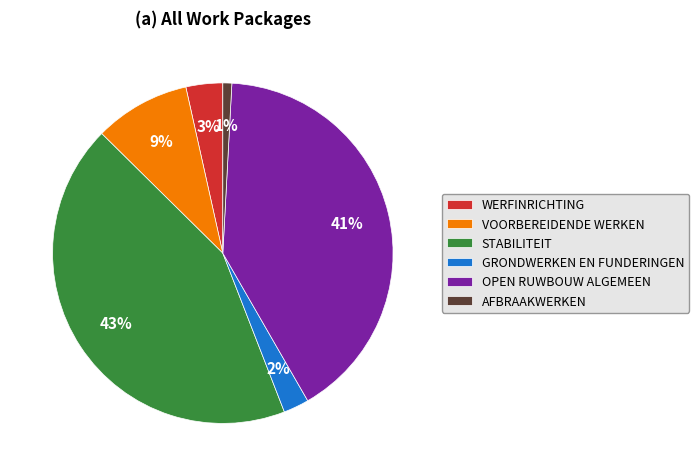

Count the number of slices in the pie.

6